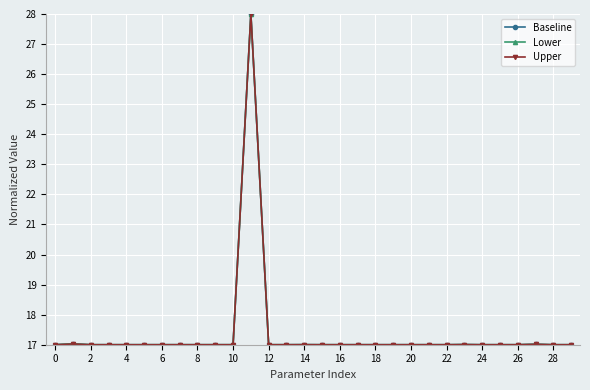

Which series ends up on top after the final intersection of Lower and Upper?

Lower